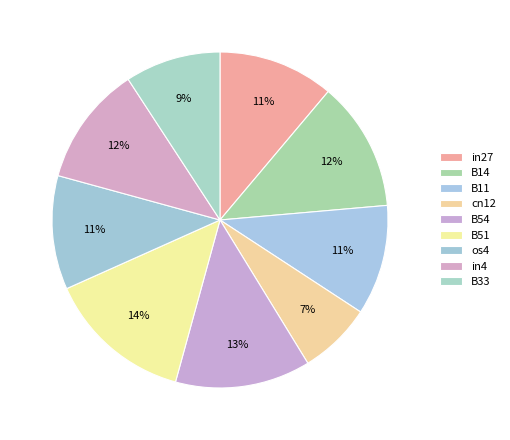

To the nearest percent, what is the difference between the largest and smallest slice percentages?

7%